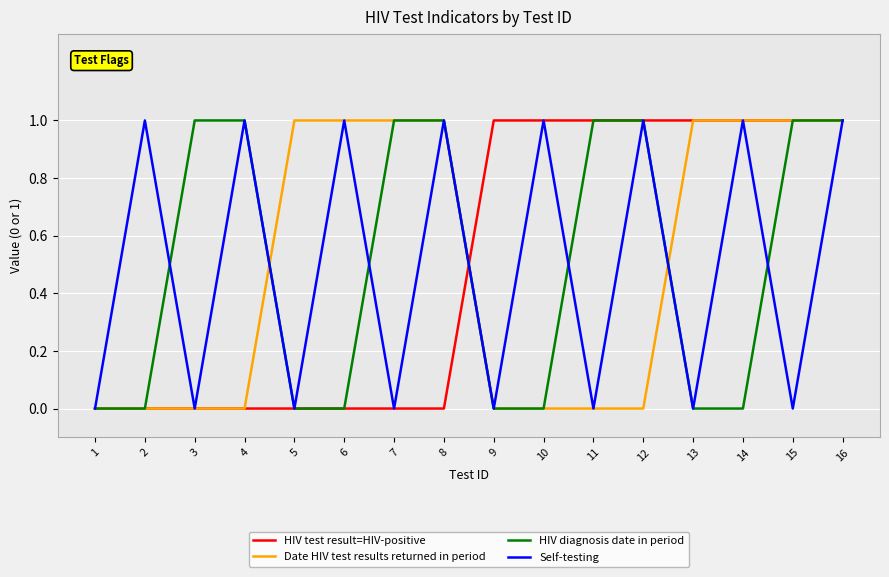

Between 13 and 14, which series saw the biggest shift?

Self-testing